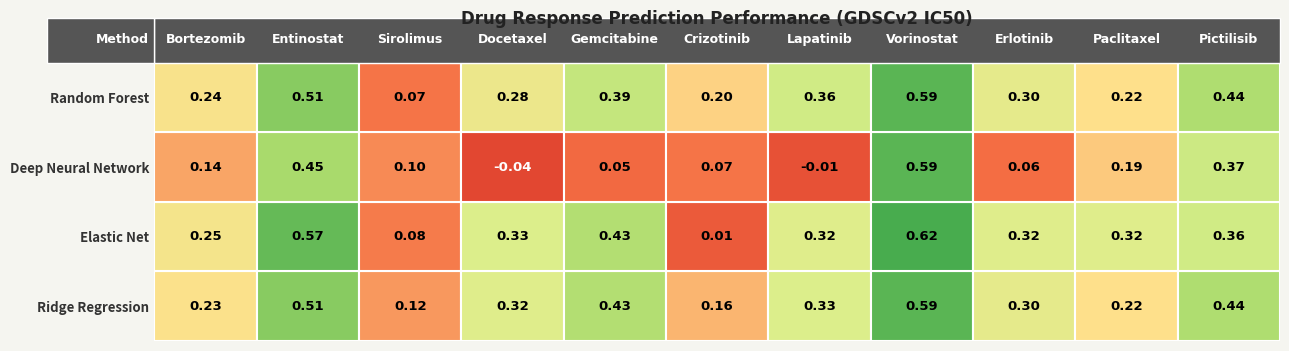

Reading right to left, list all the values displayed in this chart.

Ridge Regression: 0.4	0.2	0.3	0.6	0.3	0.2	0.4	0.3	0.1	0.5	0.2
Elastic Net: 0.4	0.3	0.3	0.6	0.3	0.0	0.4	0.3	0.1	0.6	0.2
Deep Neural Network: 0.4	0.2	0.1	0.6	-0.0	0.1	0.1	-0.0	0.1	0.5	0.1
Random Forest: 0.4	0.2	0.3	0.6	0.4	0.2	0.4	0.3	0.1	0.5	0.2